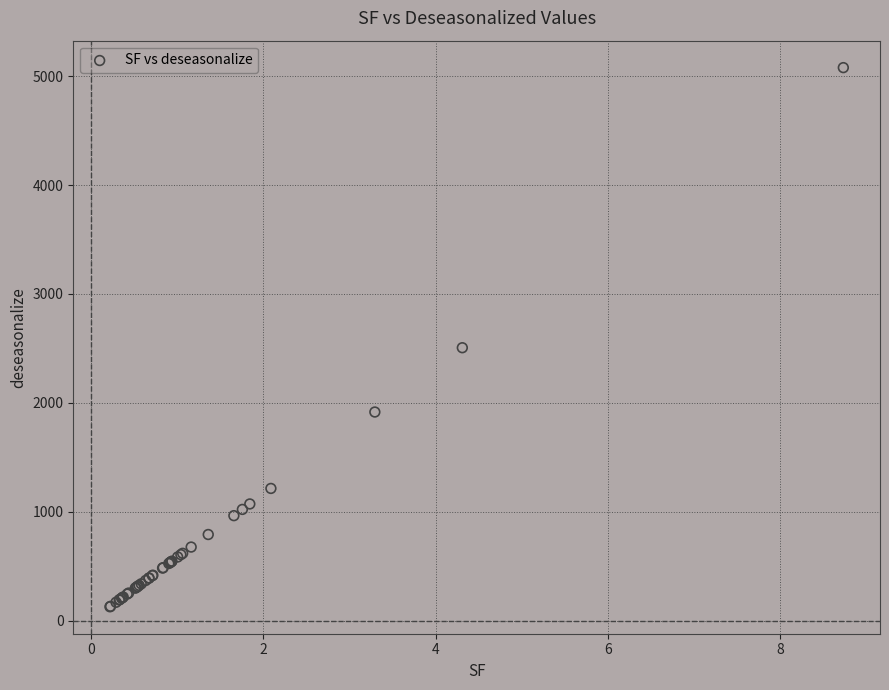

What Y value in the scatter plot is closest to 2603?

2506.4